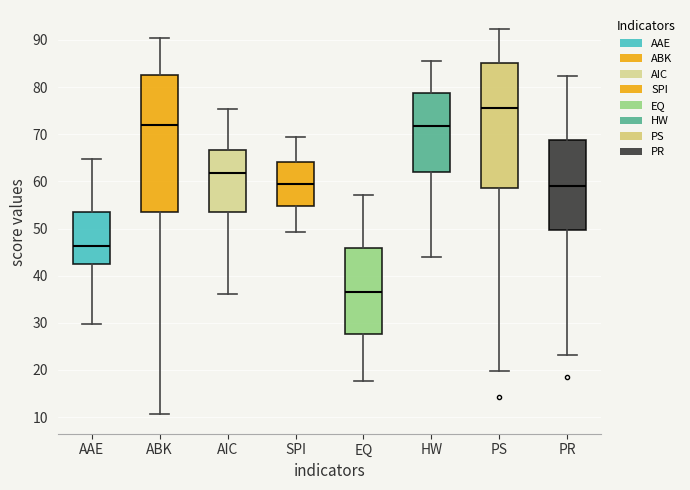

Which box has the highest median line?

PS